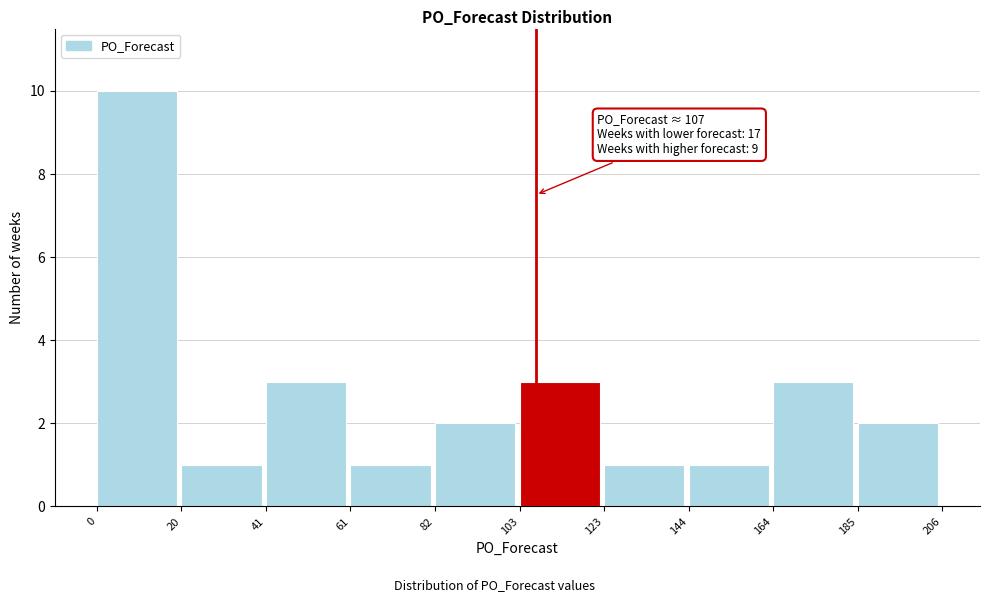

Over which range of the x-axis is the bar tallest?

0 to 20